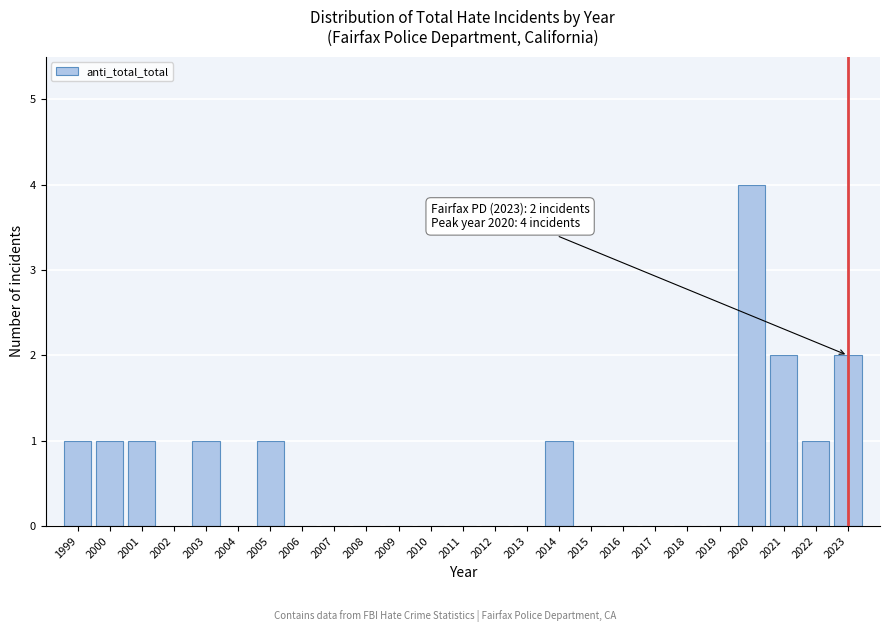

Reading left to right, transcribe all the data shown in this chart.

1999=1	2000=1	2001=1	2002=0	2003=1	2004=0	2005=1	2006=0	2007=0	2008=0	2009=0	2010=0	2011=0	2012=0	2013=0	2014=1	2015=0	2016=0	2017=0	2018=0	2019=0	2020=4	2021=2	2022=1	2023=2